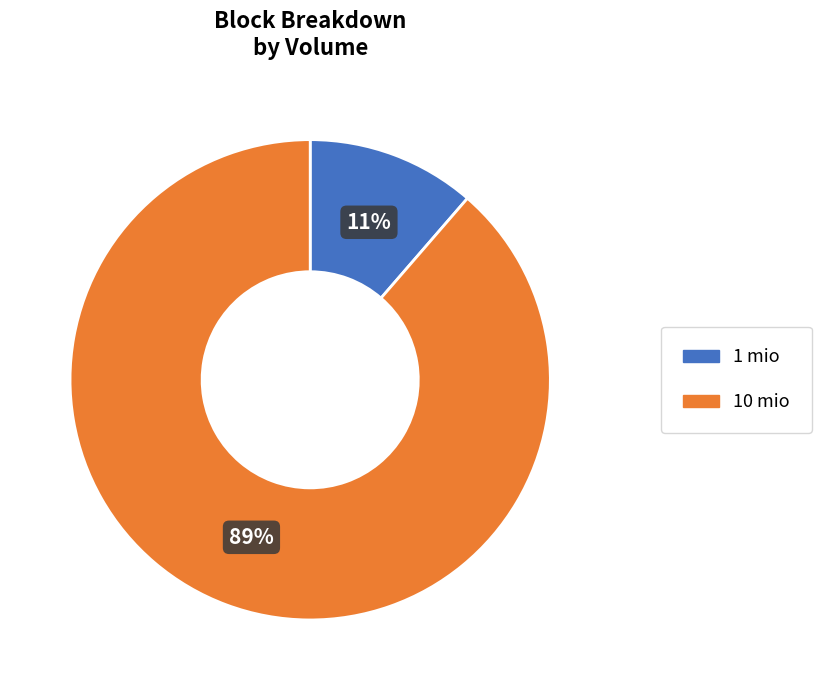

Rank the categories by value from lowest to highest.

1 mio, 10 mio